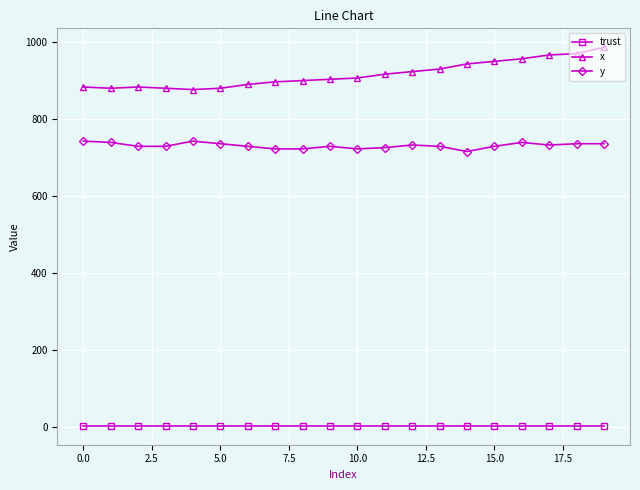

What is the greatest value displayed?

986.7